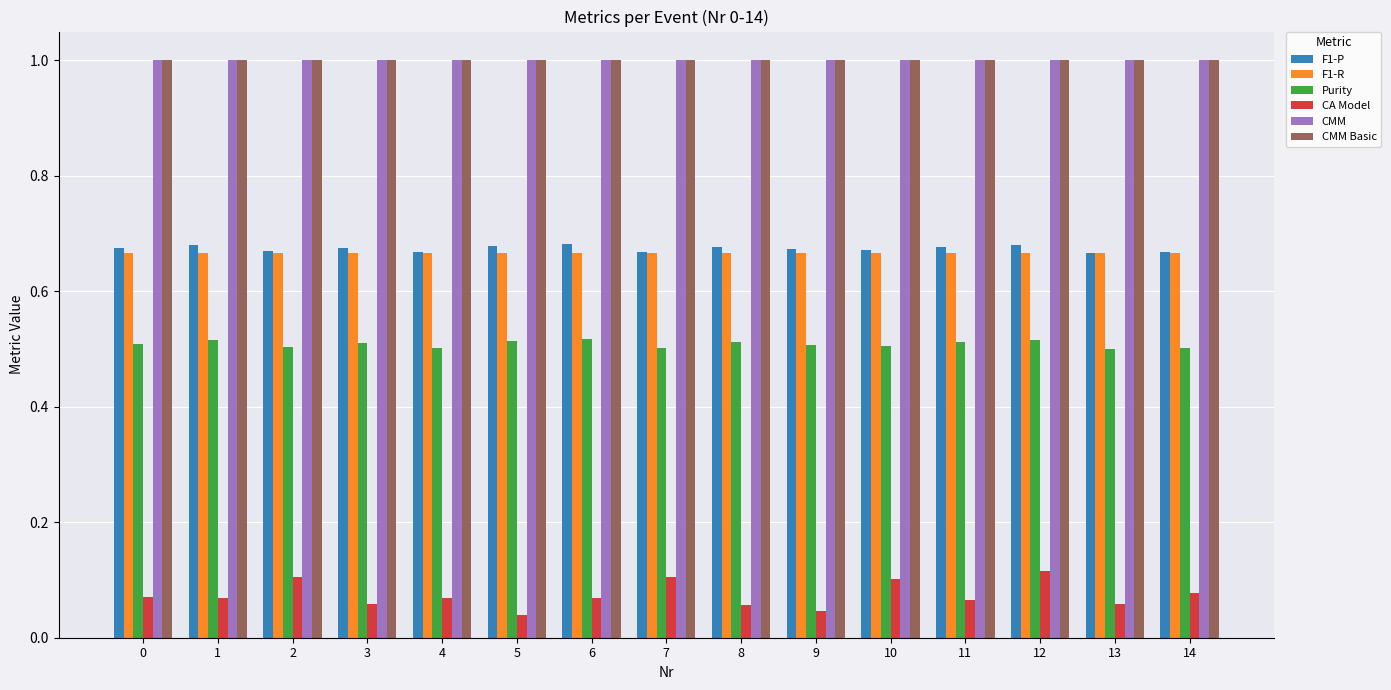

What is the greatest value displayed?

1.0